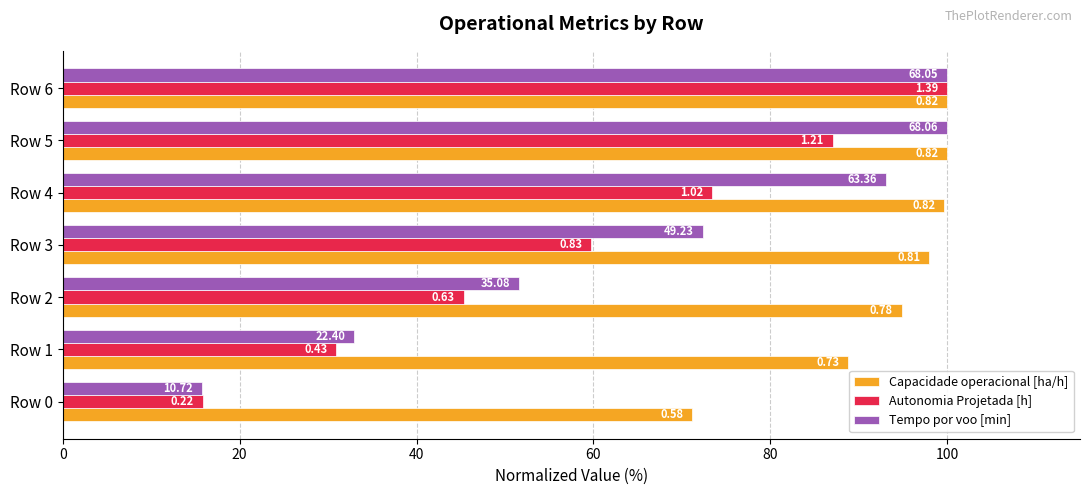

What is the difference between the second highest and minimum values in the Autonomia Projetada [h] series?

71.2